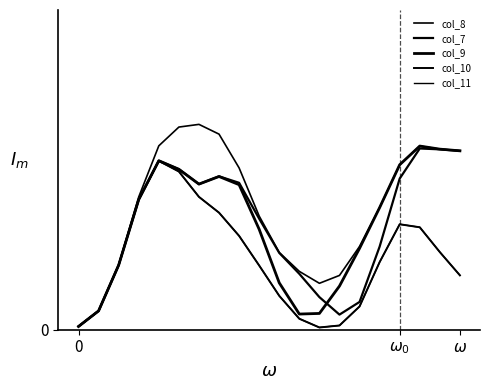

Which series has the widest spread of values?

col_8